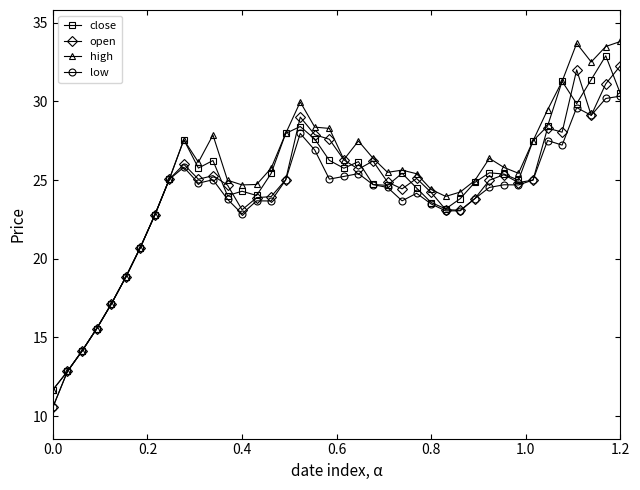

What is the maximum value for low?

30.3